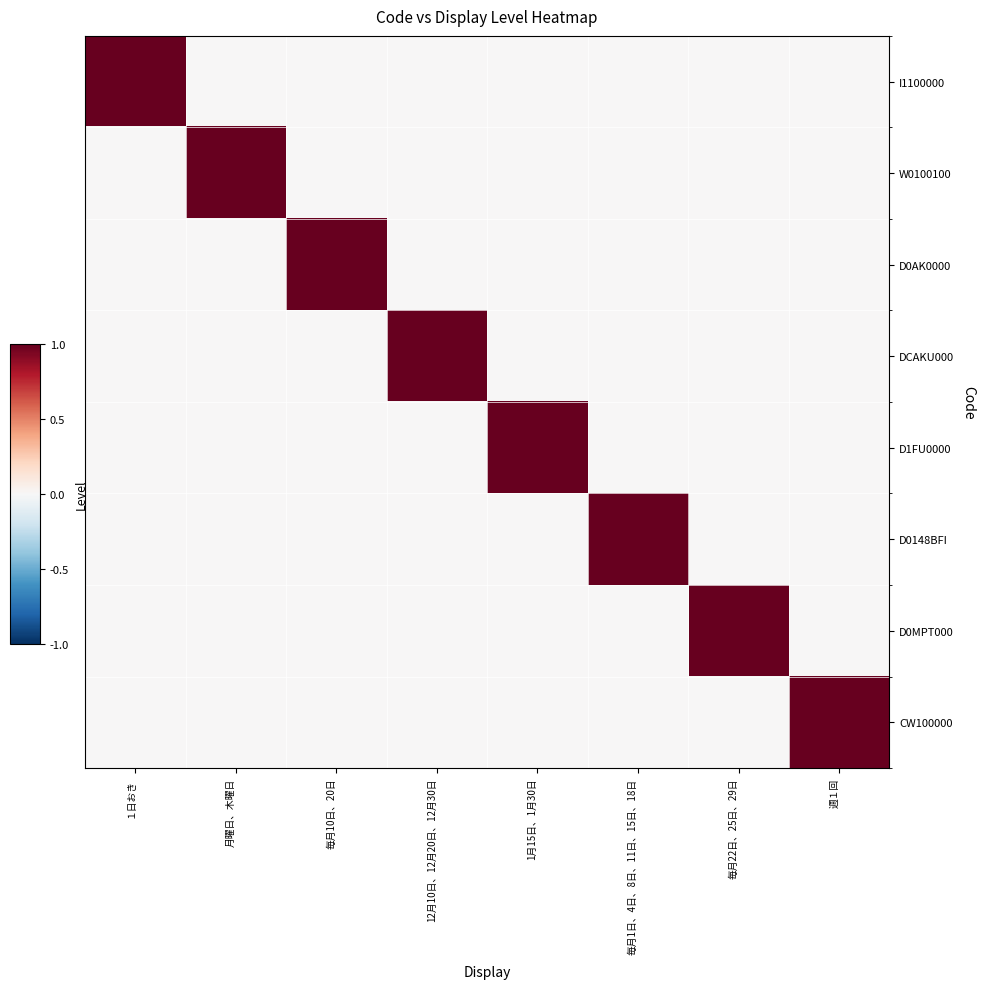

How many series are shown in this chart?

8